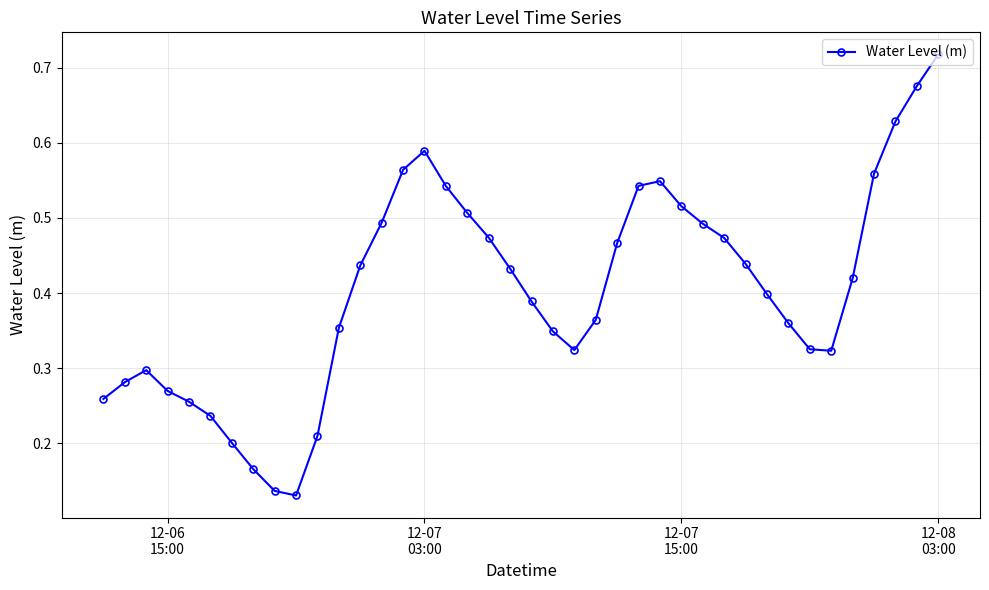

What is the sum of all values?

16.1